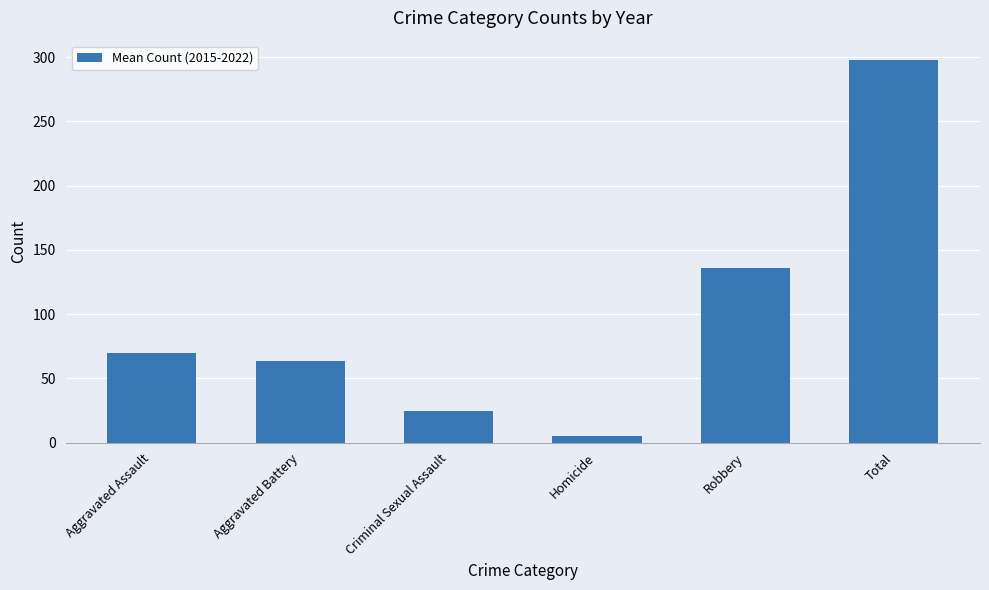

Where is the data nearest to the value 151?

Robbery